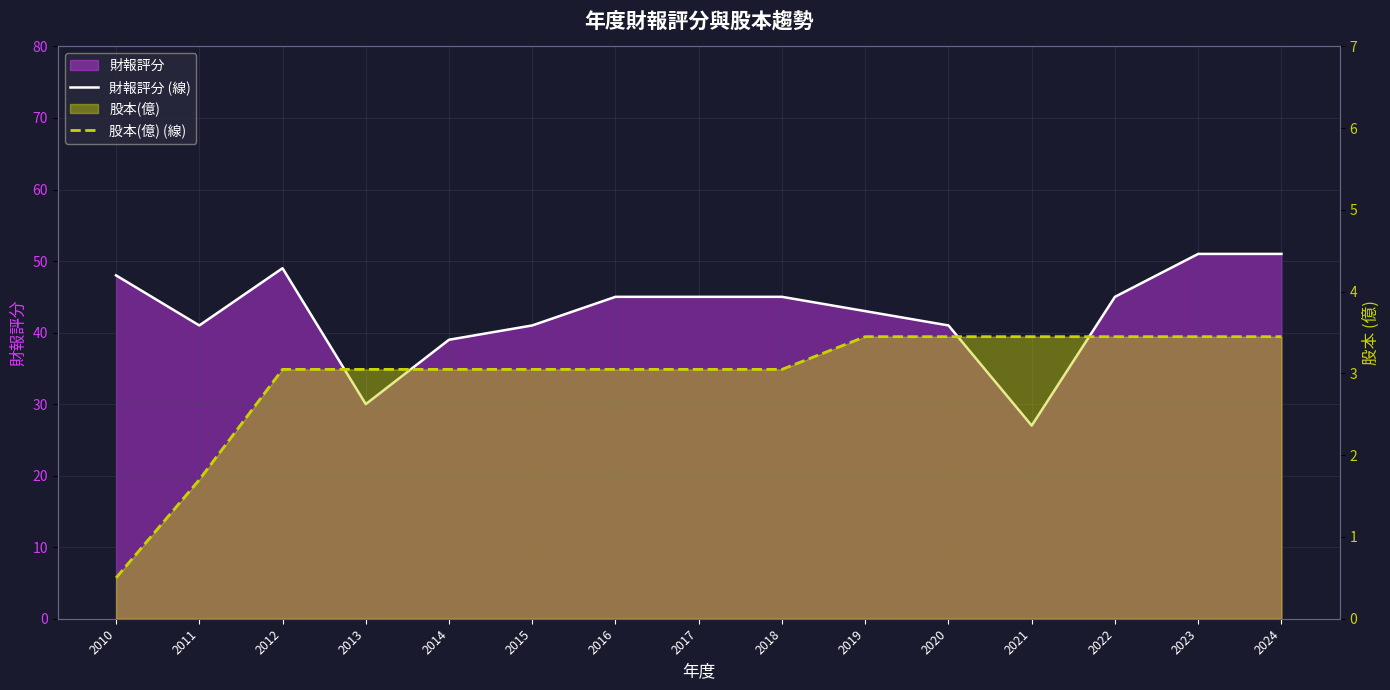

True or false: 股本(億) (線) has more than 2 points higher than both neighbors.

False